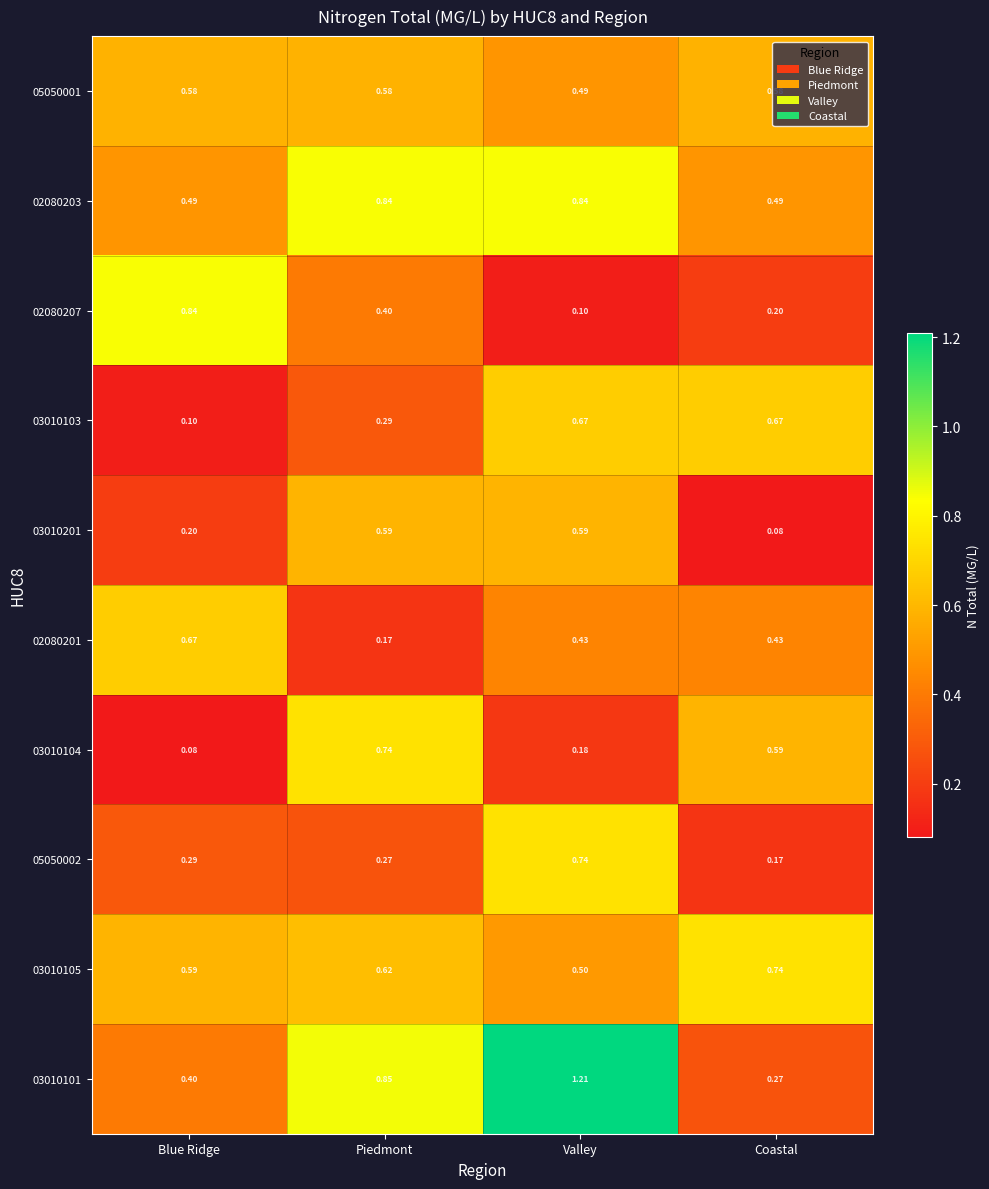

At which label does 03010201 reach its minimum?

Coastal